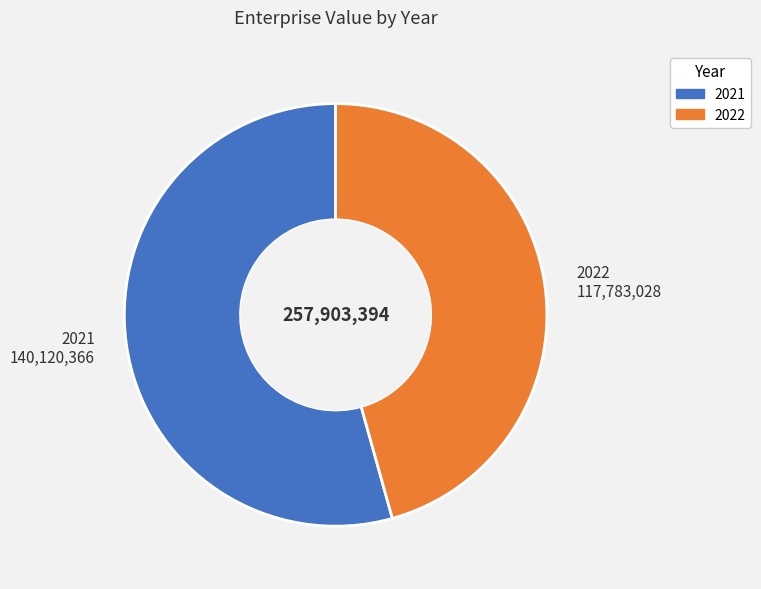

Is it true that 2022 117,783,028 is 37% of the pie?

False